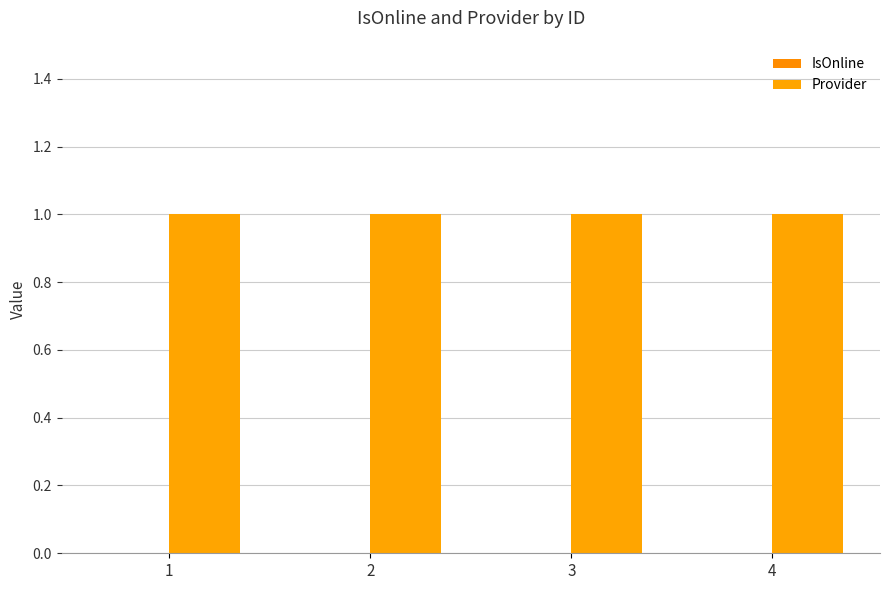

Rank the series at 2 from highest to lowest value.

Provider, IsOnline